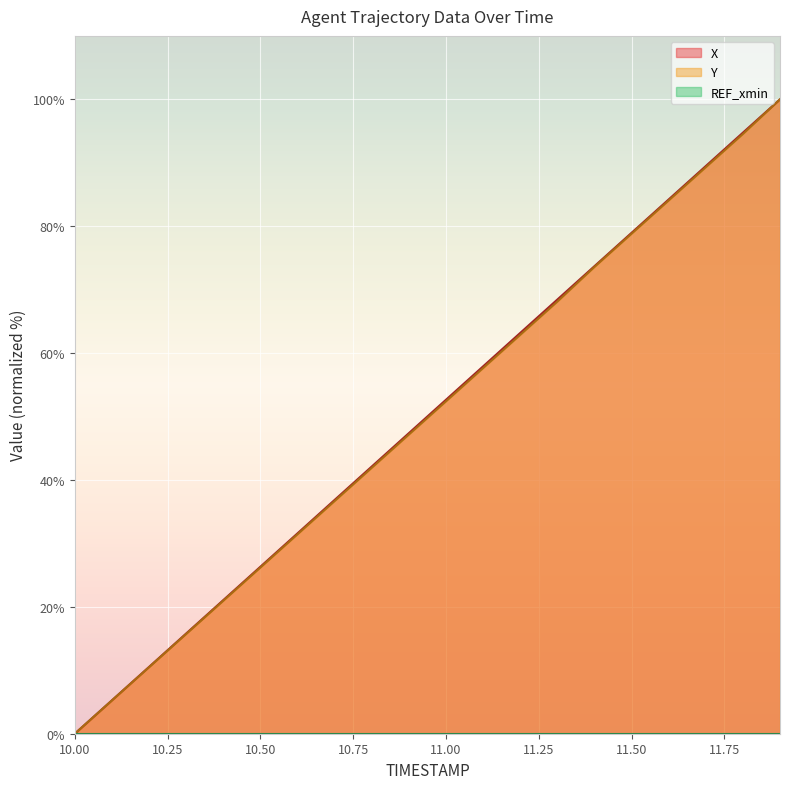

How many positive values does the X series have?

19